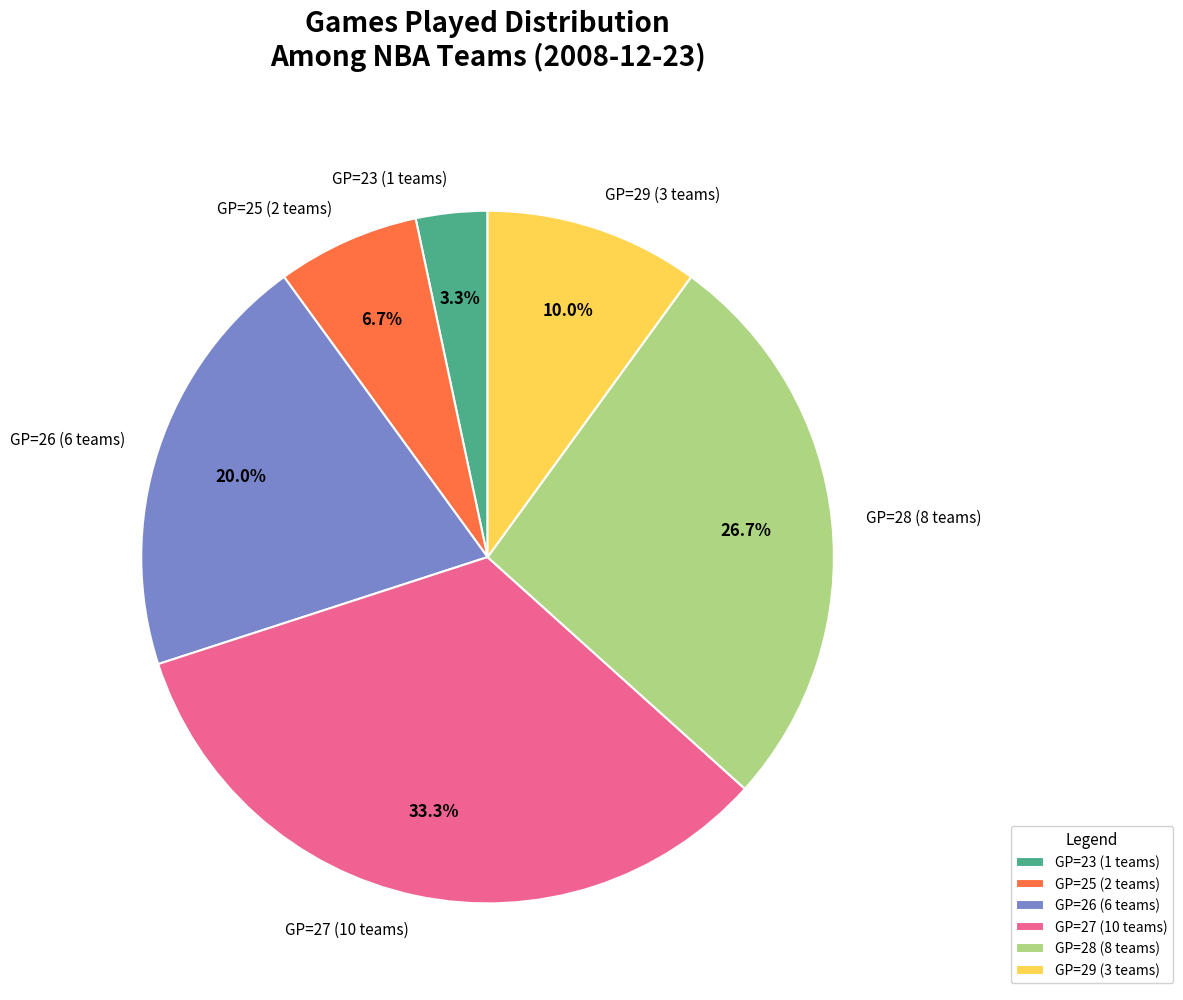

What is the smallest slice in the pie chart?

GP=23 (1 teams)